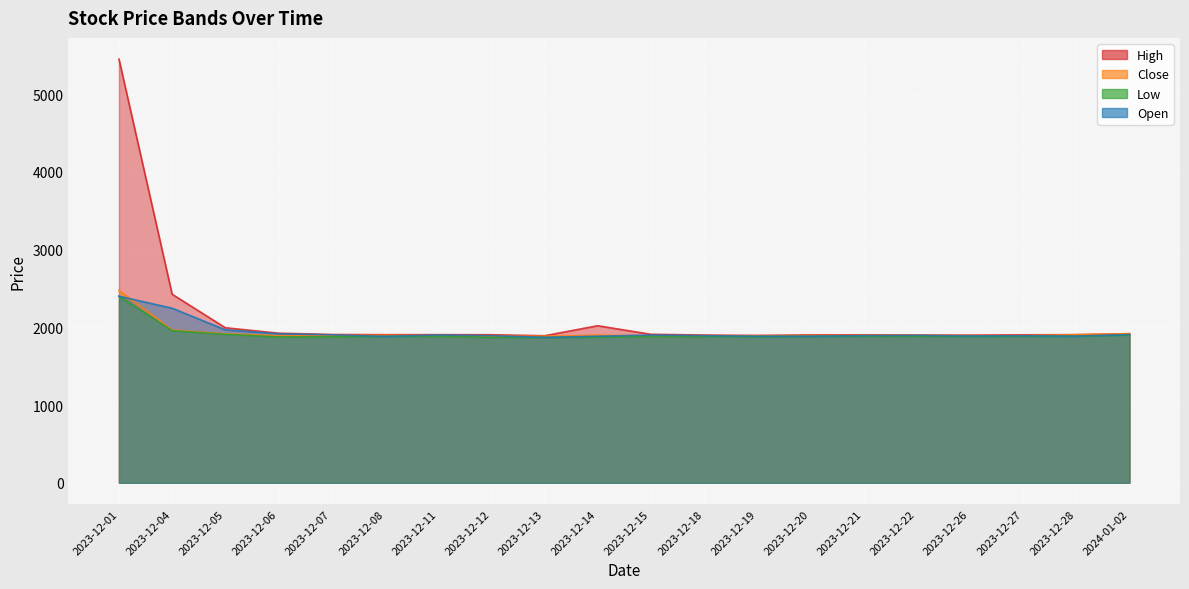

Rank the series at 2023-12-18 from highest to lowest value.

High, Open, Close, Low